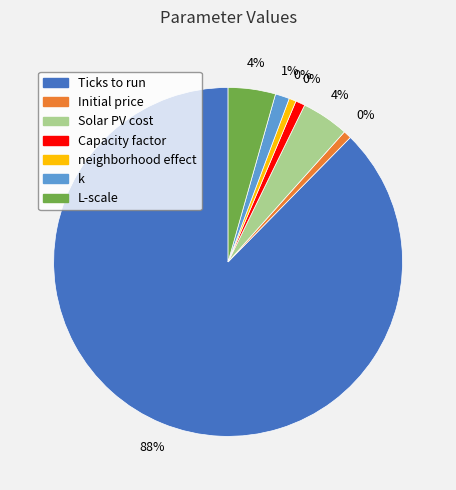

Rank the categories by value from lowest to highest.

neighborhood effect, Initial price, Capacity factor, k, Solar PV cost, L-scale, Ticks to run